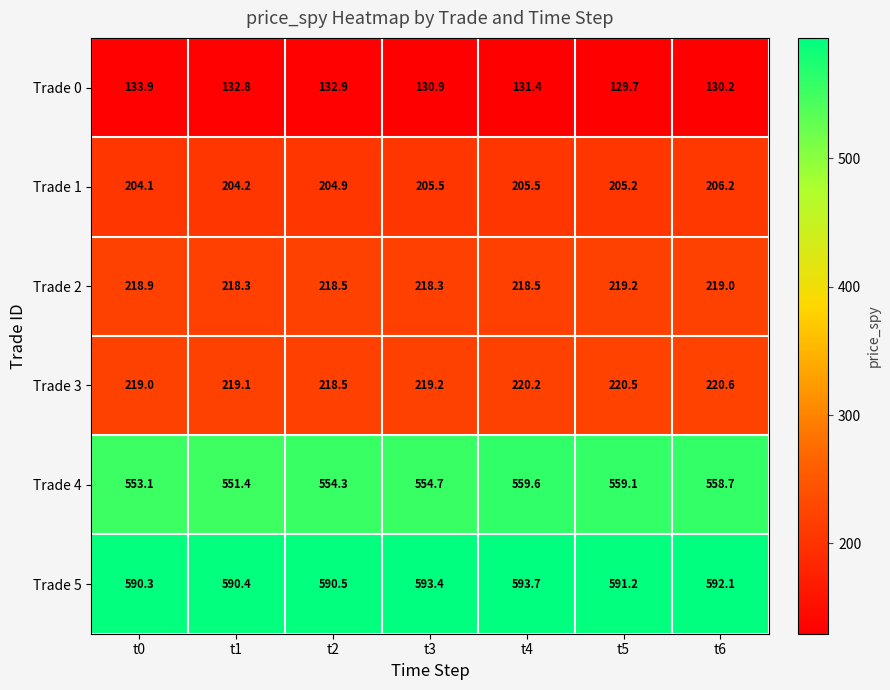

Which series has the widest spread of values?

Trade 4